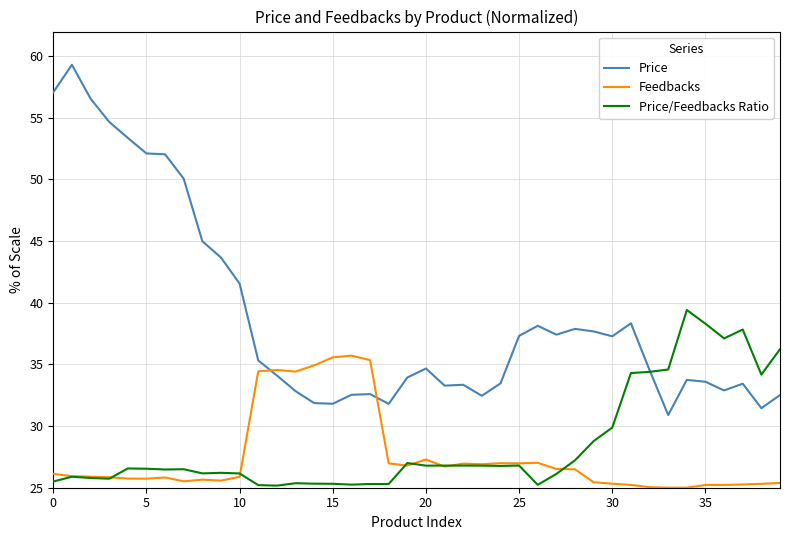

How many lines are shown in the chart?

3